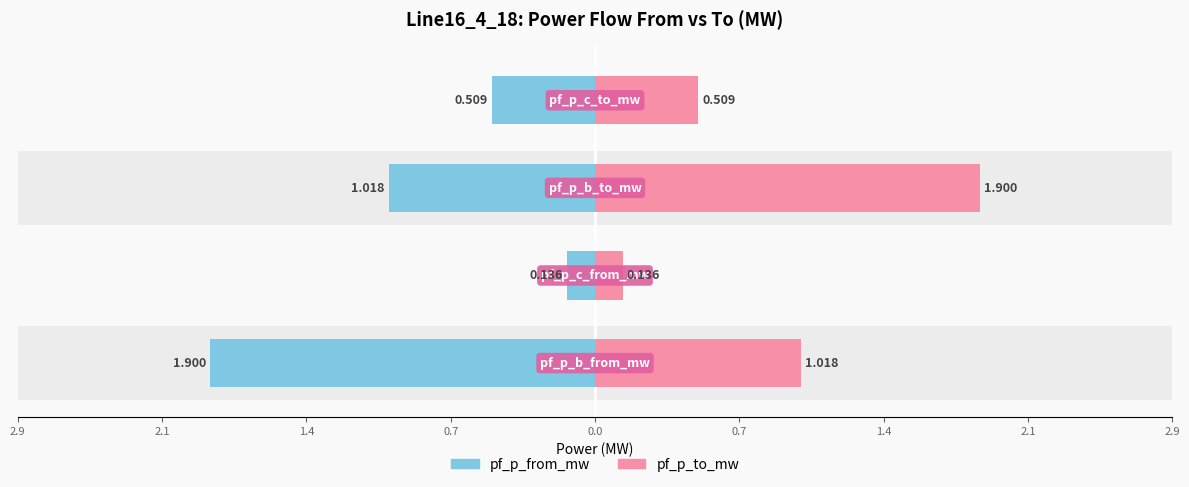

Which series changed the most between 2.9 and 0.7?

pf_p_from_mw